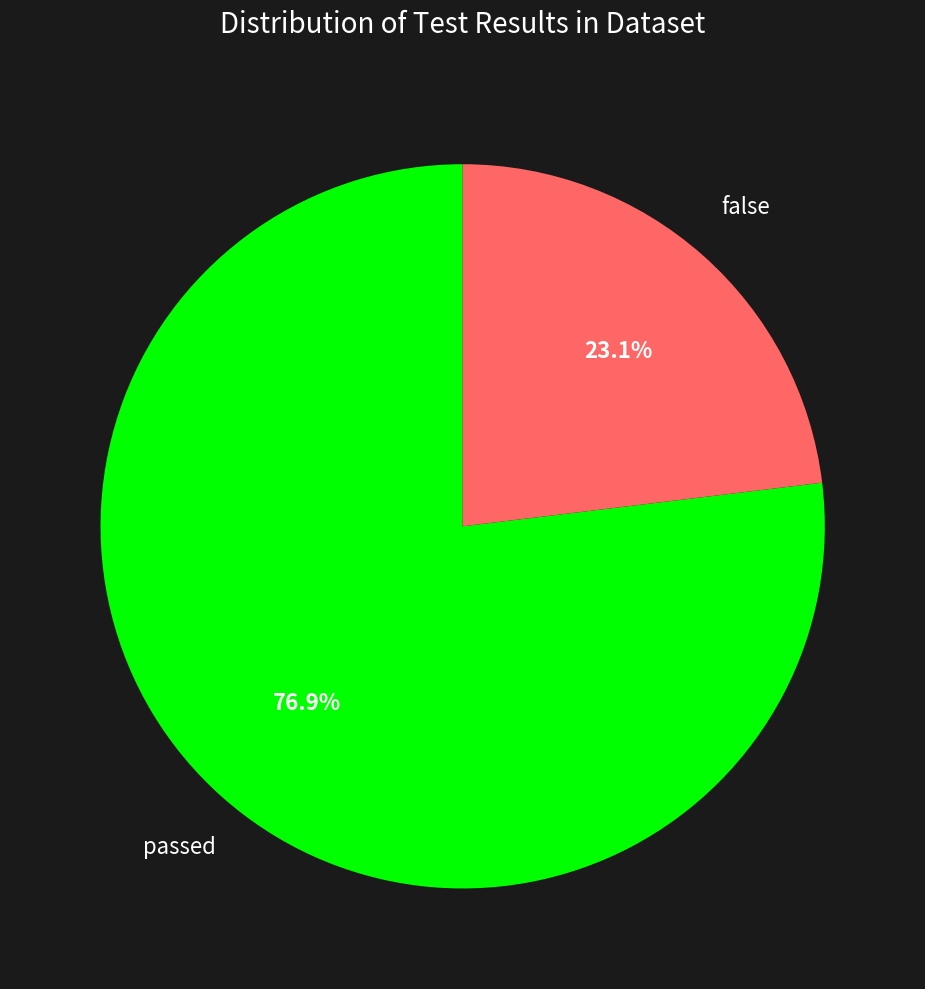

To the nearest percent, what percentage of the pie is passed?

77%